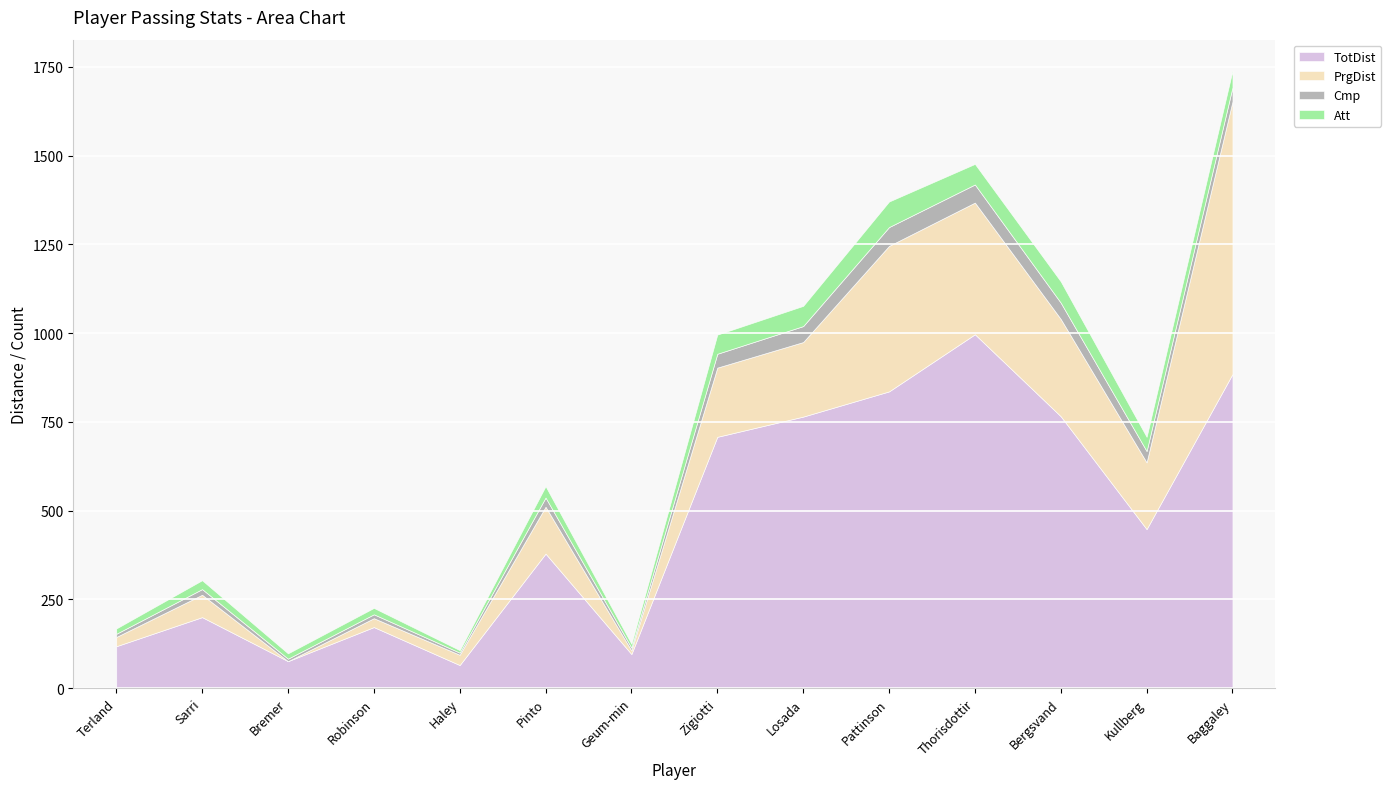

What is the maximum value shown in the chart?

997